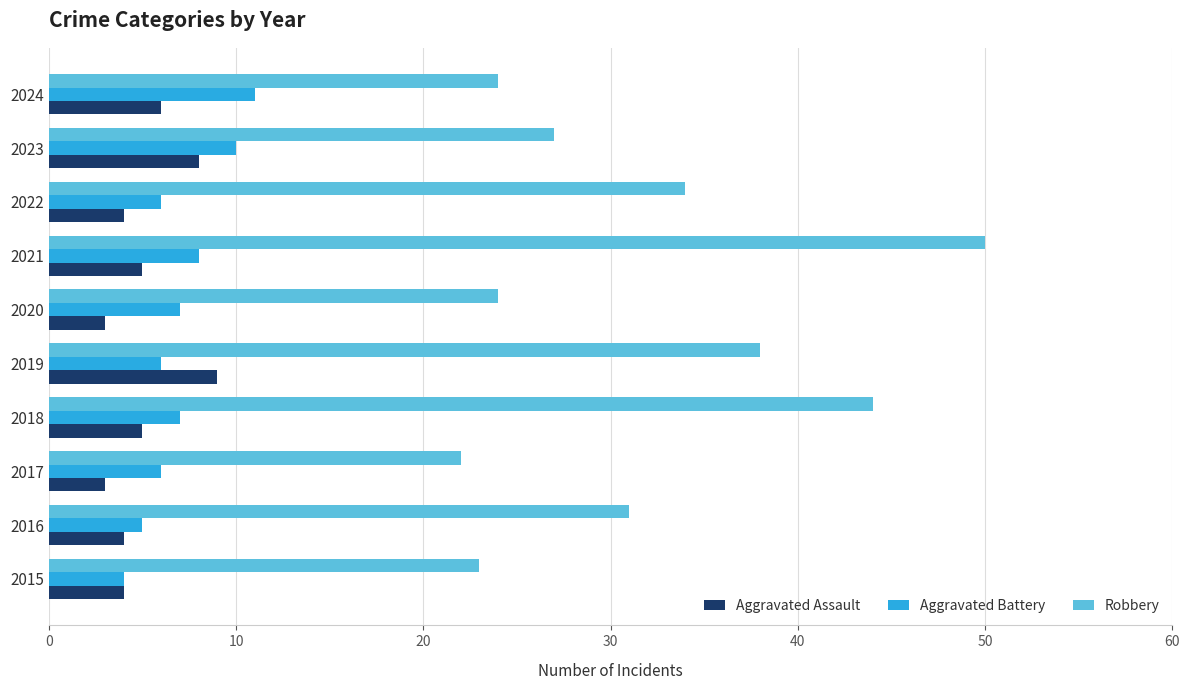

Which category has the highest value in the Robbery series?

2021